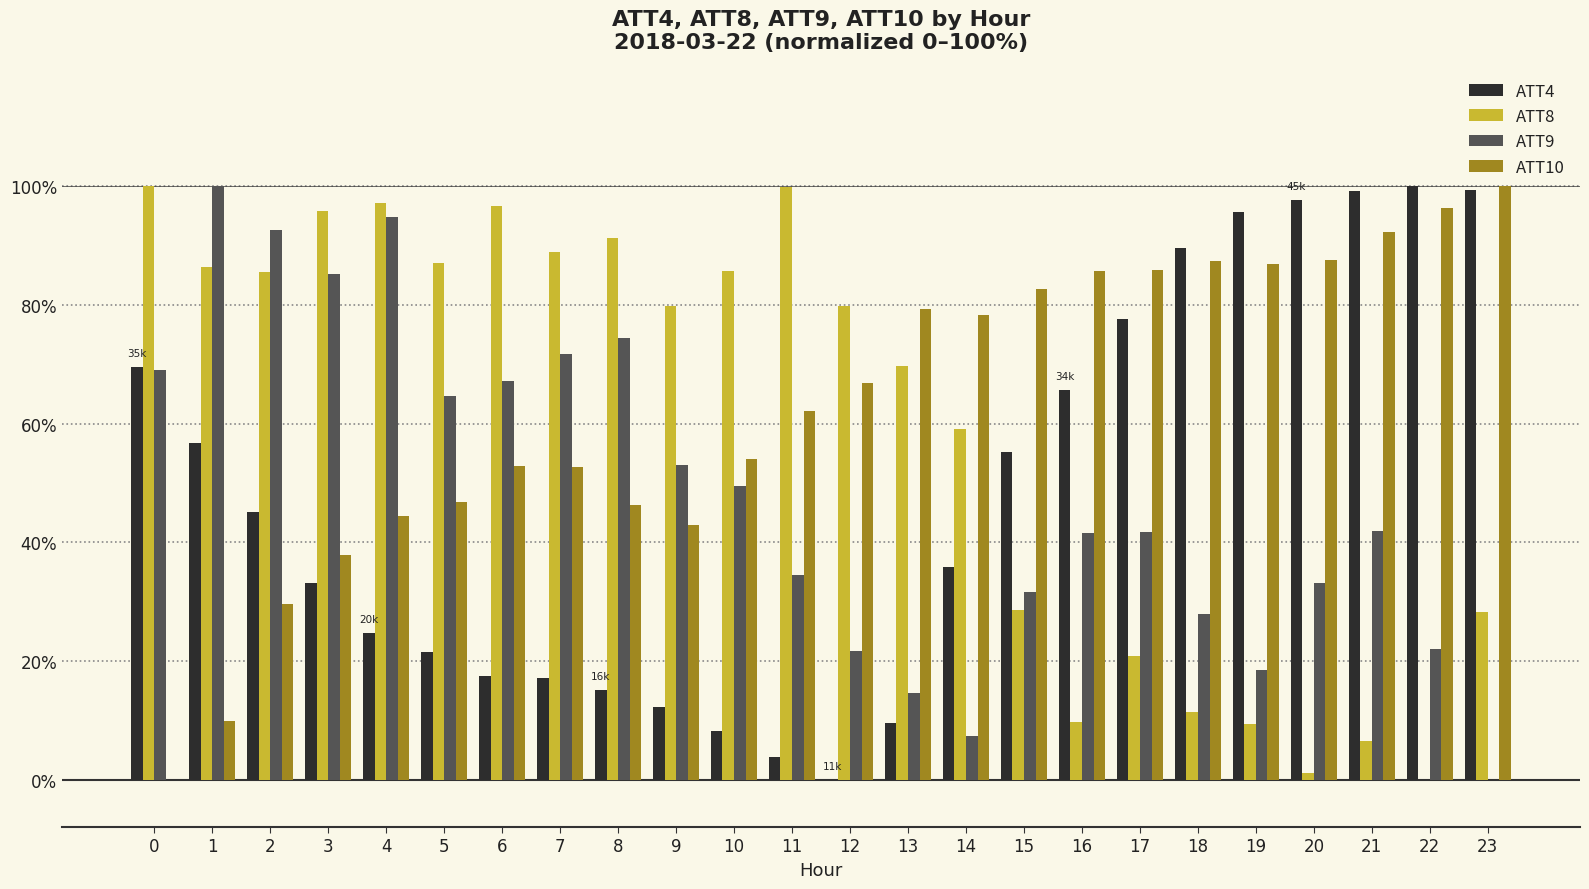

What is the total value across all series at 15?

198.1